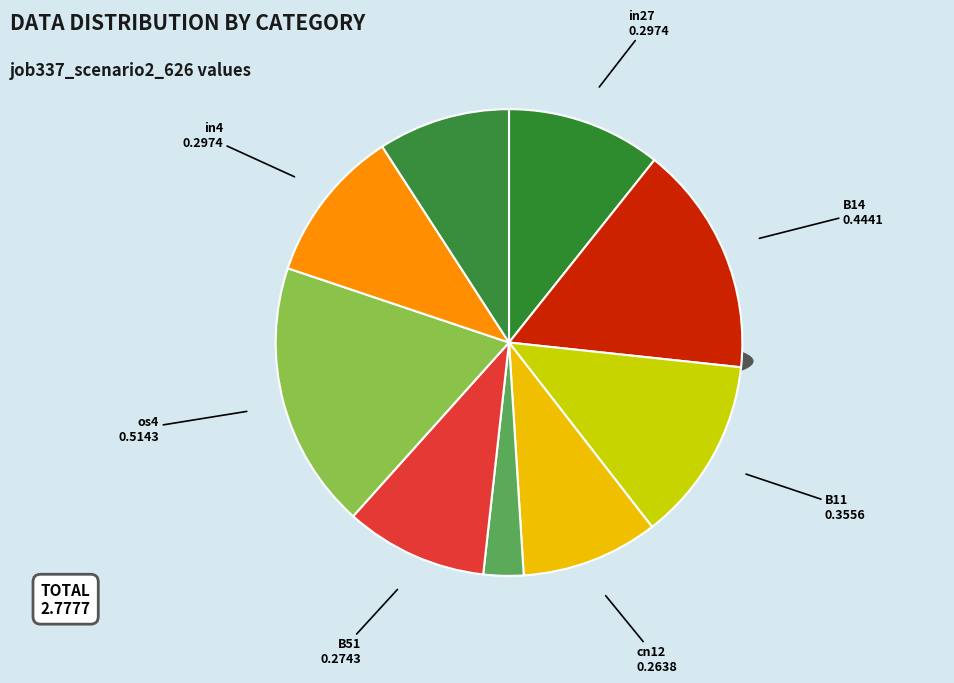

To the nearest percent, what is the difference between the largest and smallest slice percentages?

16%